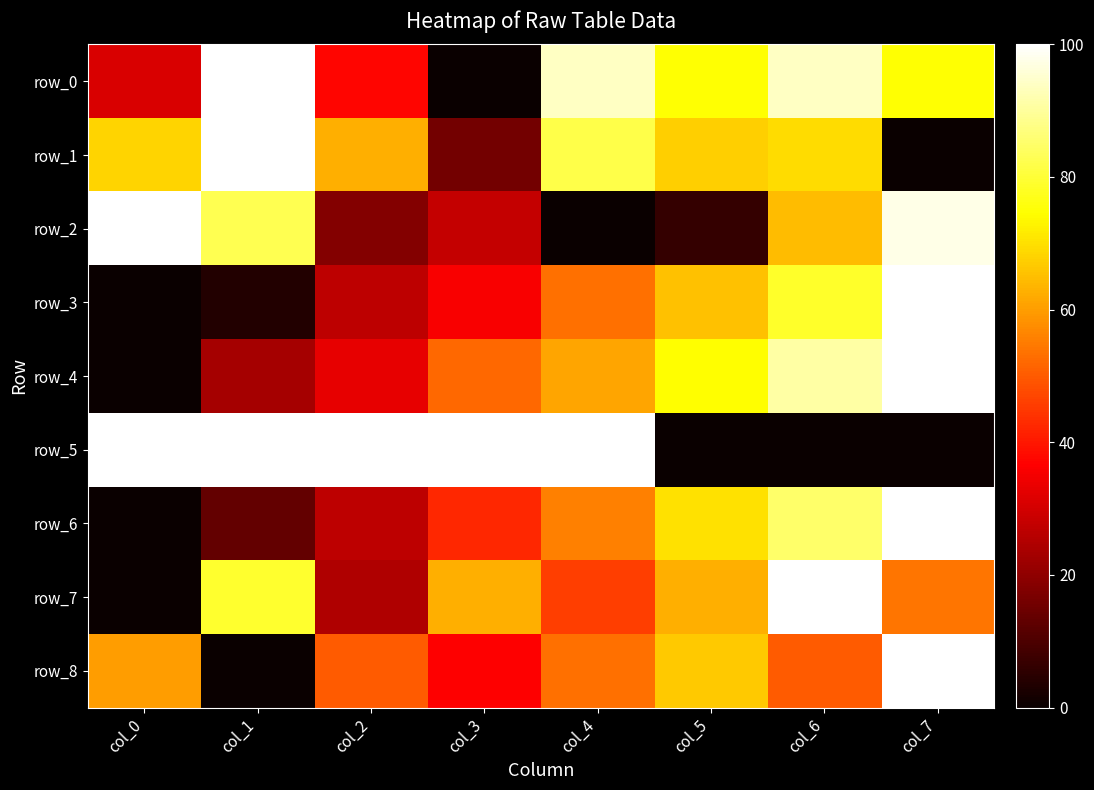

Reading left to right, what are all the values shown in this chart?

row_0: 31.2	100.0	37.5	0.0	93.8	75.0	93.8	75.0
row_1: 68.0	100.0	62.5	16.0	82.0	67.5	69.5	0.0
row_2: 100.0	82.7	18.0	27.8	0.0	6.3	64.6	97.6
row_3: 0.0	3.8	26.6	35.9	53.3	65.3	78.6	100.0
row_4: 0.0	23.2	33.2	52.2	61.2	74.3	90.9	100.0
row_5: 100.0	100.0	100.0	100.0	100.0	0.0	0.0	0.0
row_6: 0.0	13.6	26.9	42.4	55.8	70.2	84.9	100.0
row_7: 0.0	79.2	25.0	62.5	45.8	62.5	100.0	54.2
row_8: 60.0	0.0	50.0	36.7	53.3	66.7	50.0	100.0